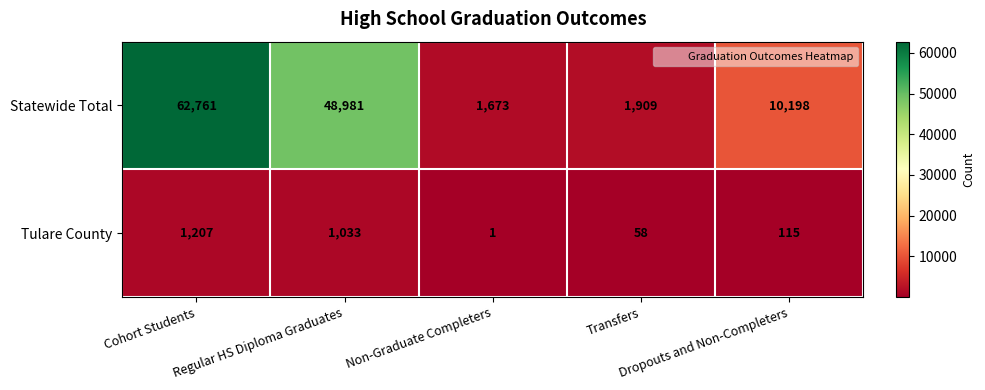

Which series has the largest range (max minus min)?

Statewide Total